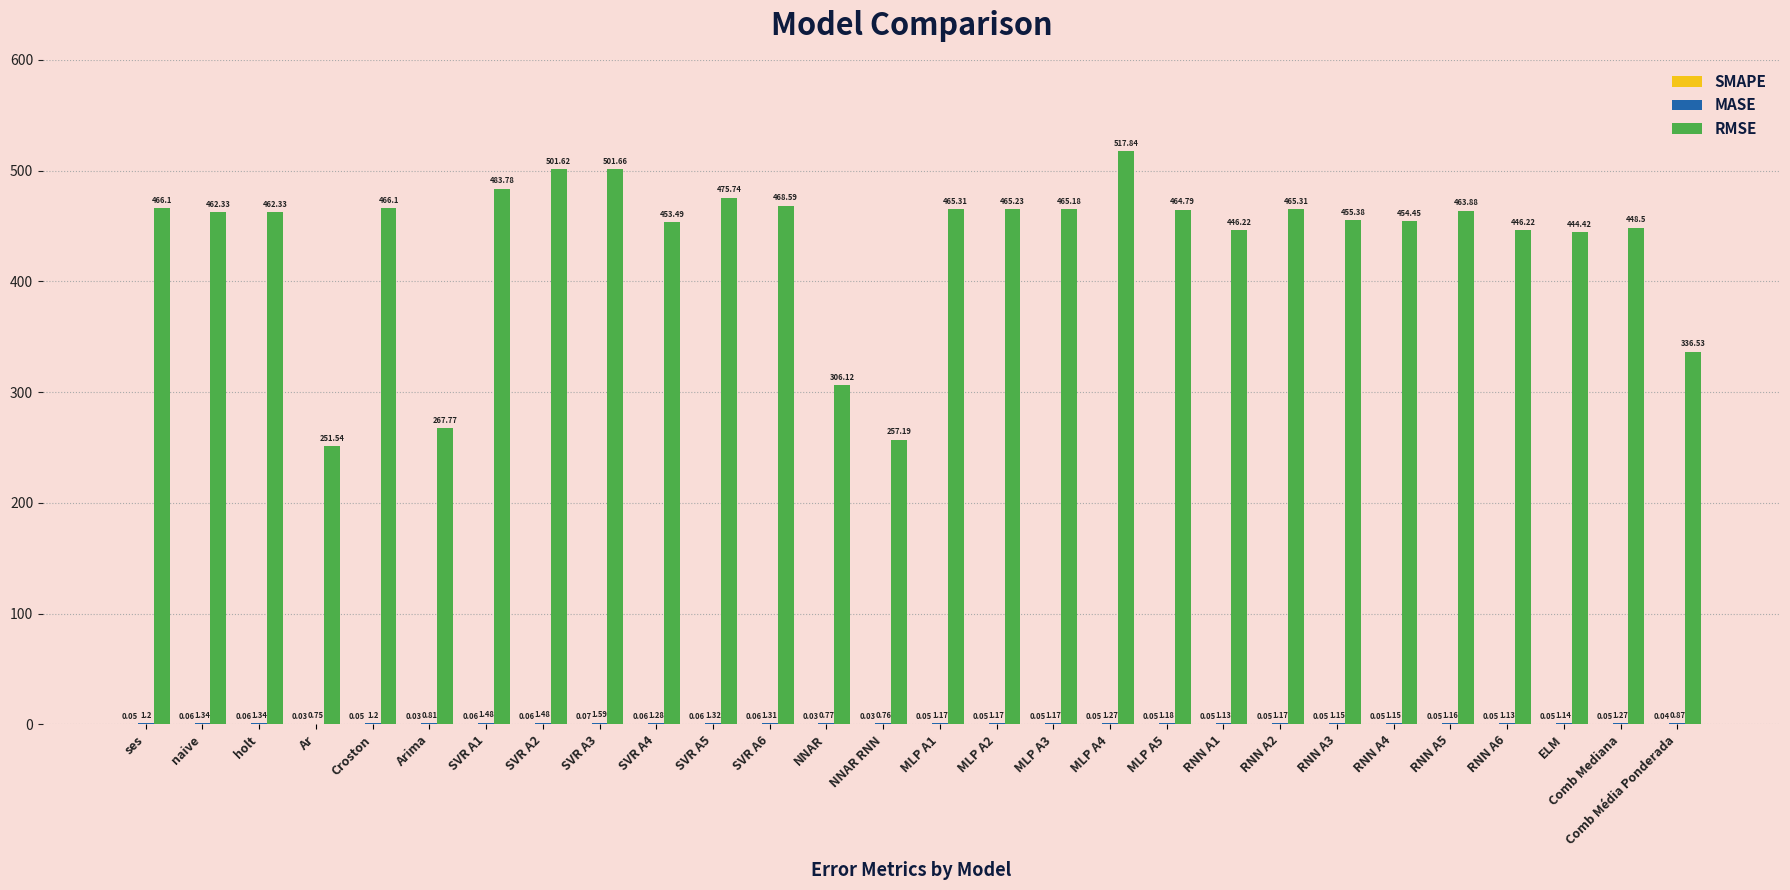

At which category is the sum across all series the highest?

MLP A4